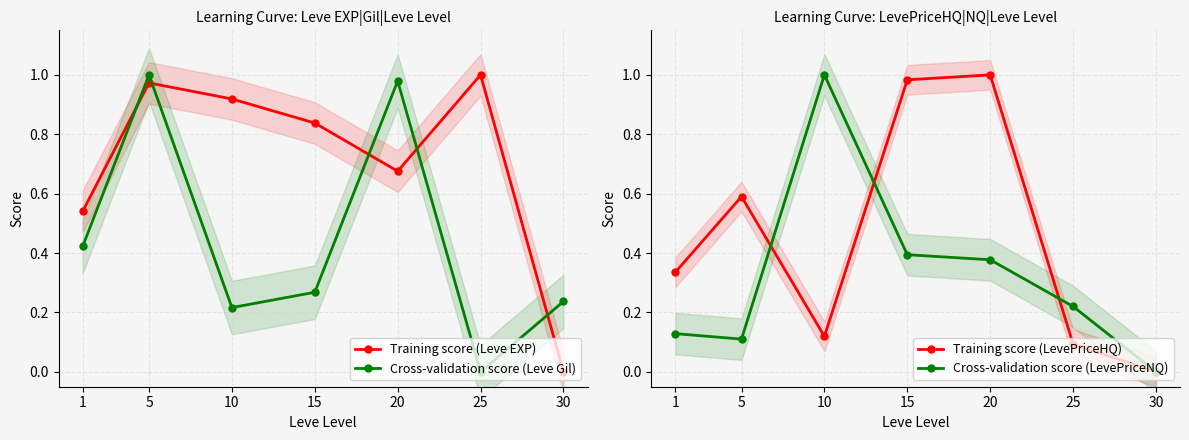

Between 5 and 15, which series saw the biggest shift?

Cross-validation score (Leve Gil)